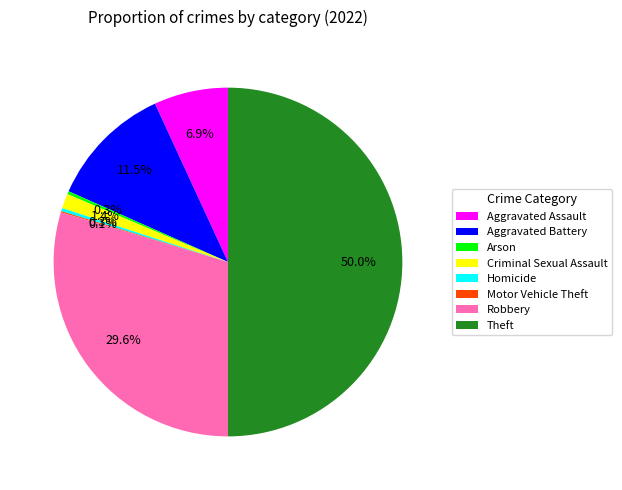

Which slice is the largest?

Theft